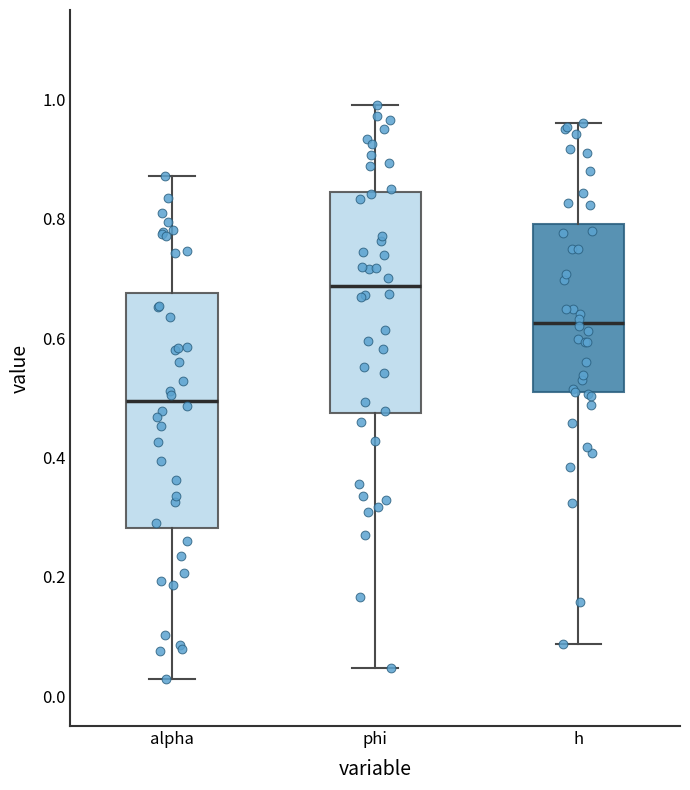

Where is the lower edge of the box for phi on the y-axis? The values are not printed on the chart, so give them approximately, as read against the axis.

0.48